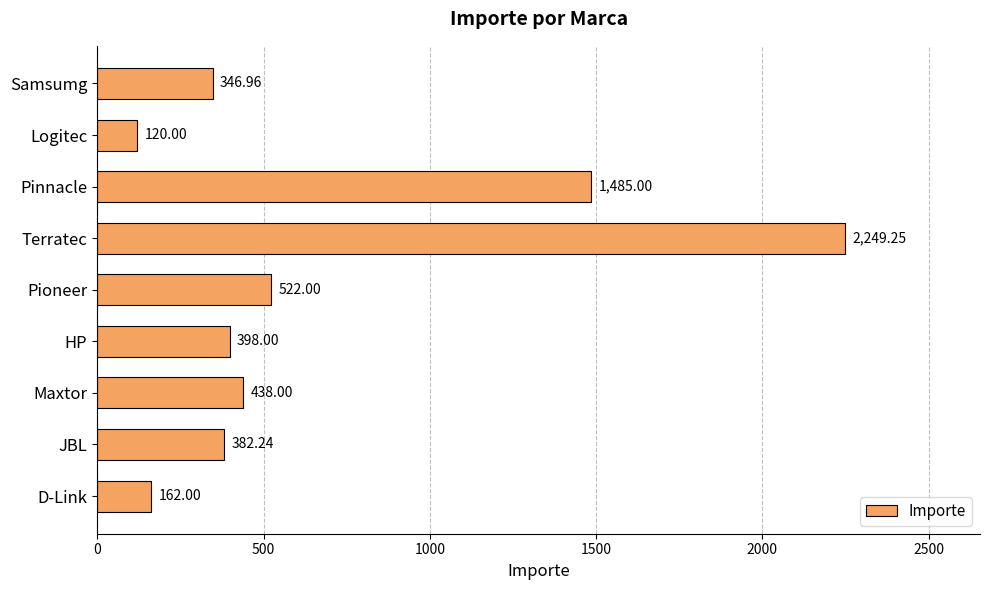

What is the difference between the values at HP and Maxtor?

40.0